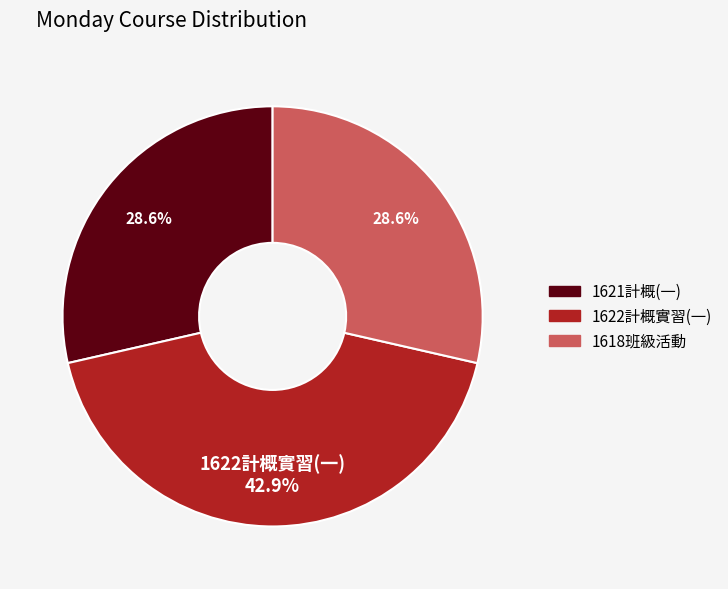

Is there a majority slice in this chart?

No